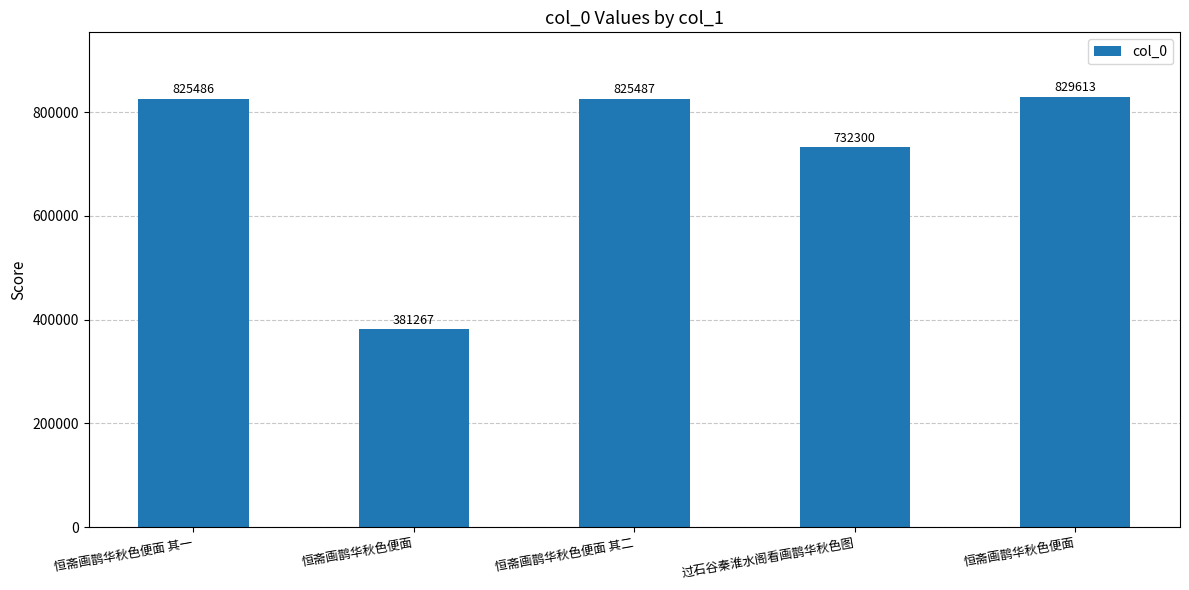

What is the label of the 4th bar from the right?

恒斋画鹊华秋色便面